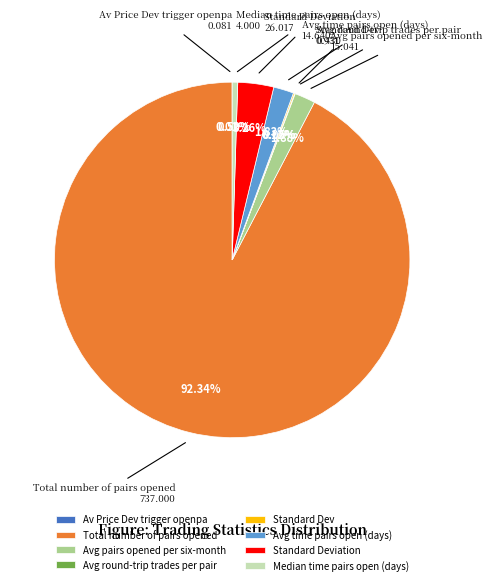

Approximately how many times larger is the value at Avg time pairs open (days) compared to Avg pairs opened per six-month?

1.0